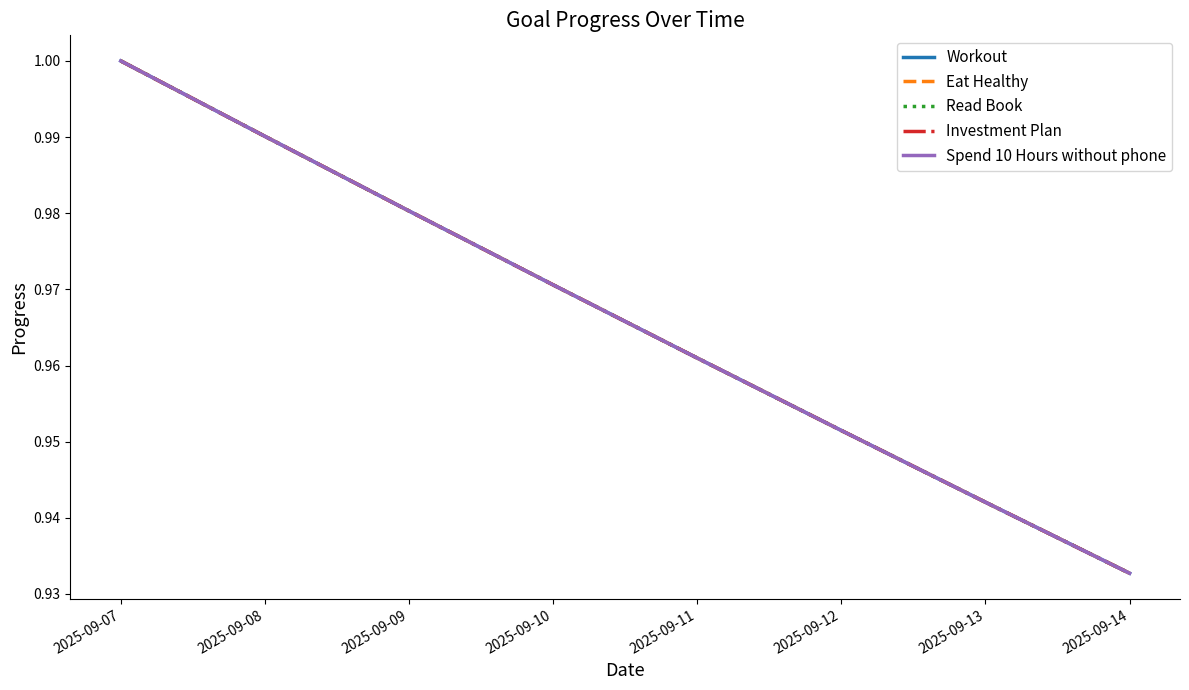

Is it true that Read Book equals 1.7 at 2025-09-11?

False